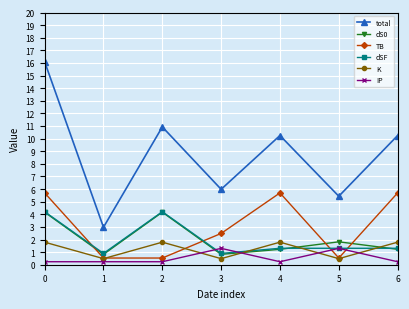

Which series has the largest total across all categories?

total